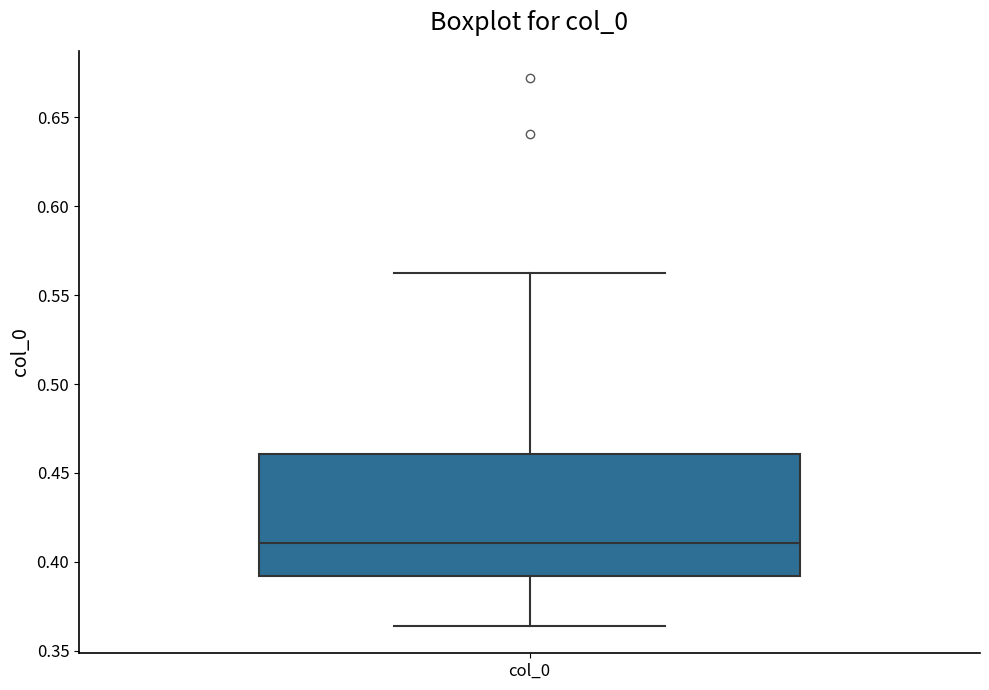

Transcribe this box plot: give where the median line is, the range the box spans, and where the two whiskers end, as read against the y-axis. The values are not printed on the chart, so give them approximately, as read against the axis.

median 0.410, box 0.390 to 0.460, whiskers 0.365 to 0.560